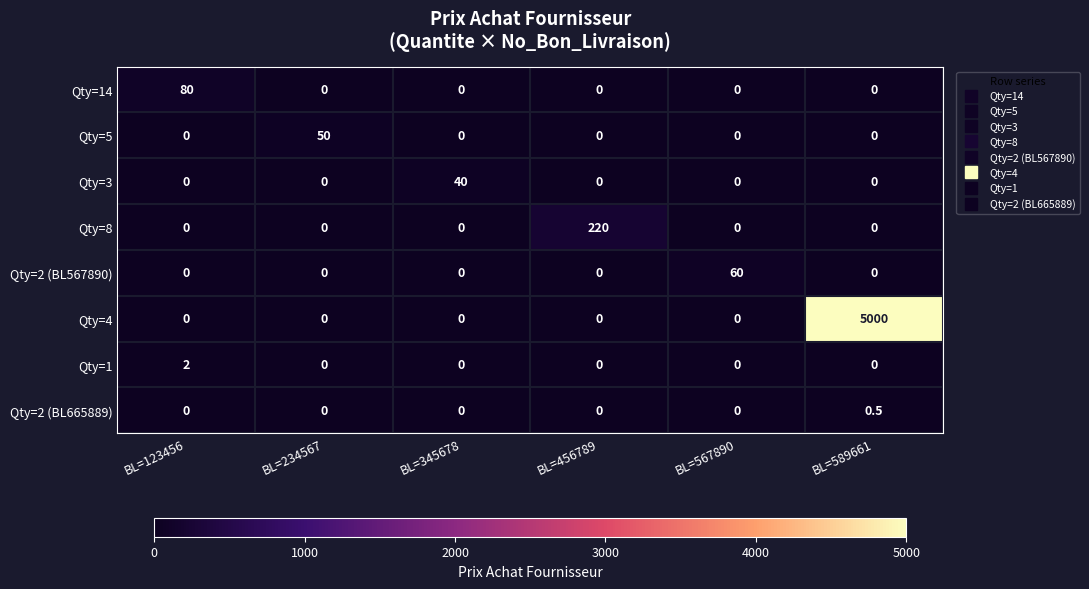

Which series has the largest total across all categories?

Qty=4